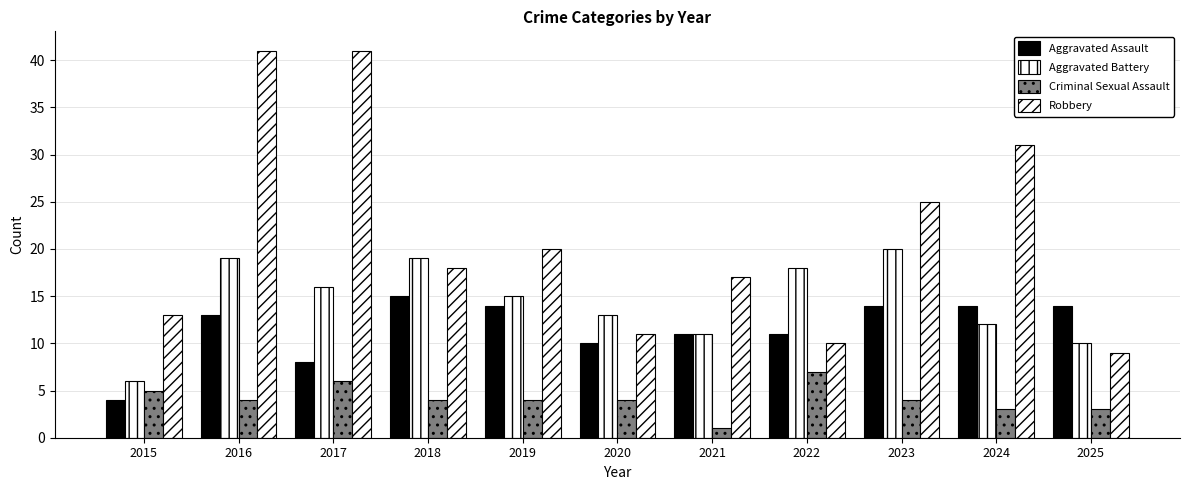

Which series changed the most between 2017 and 2024?

Robbery